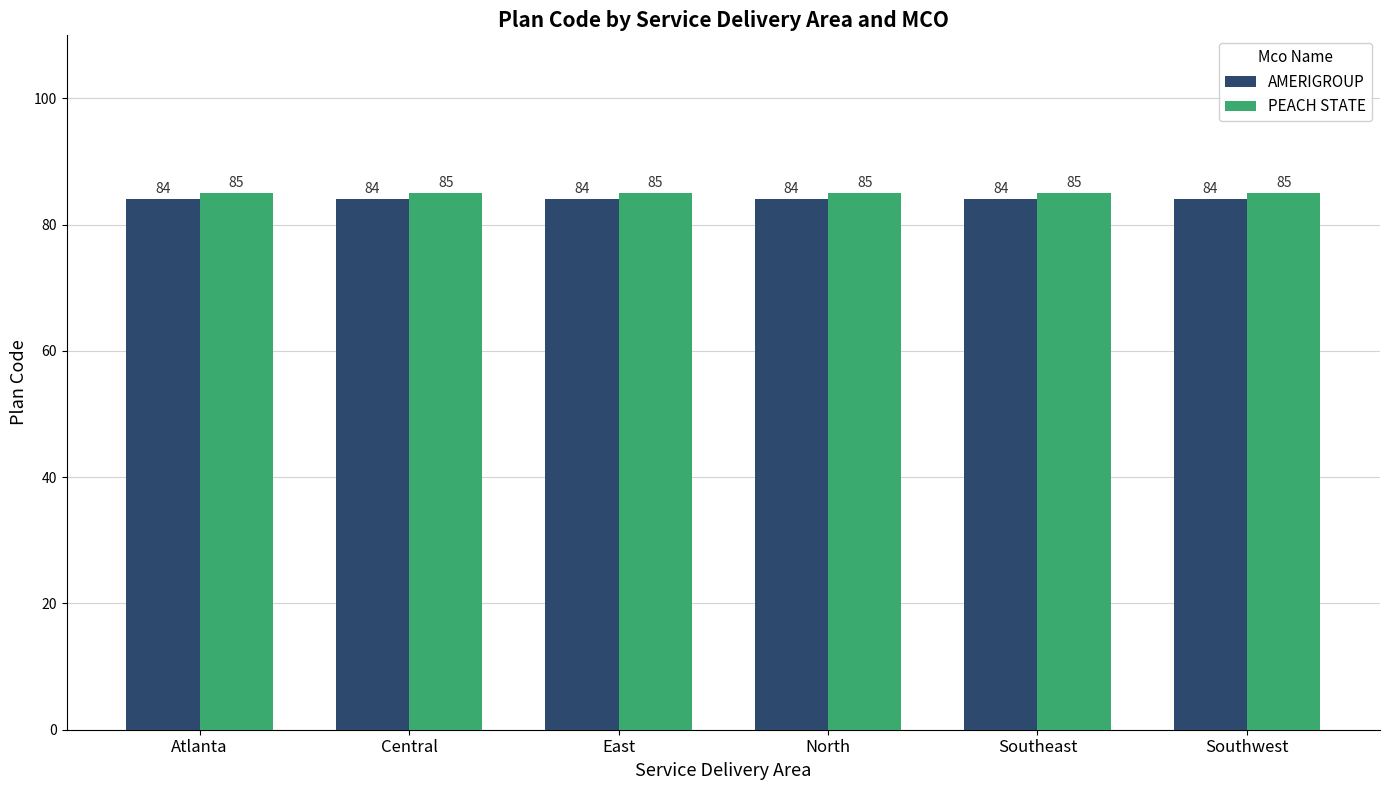

List the series in order of their overall mean, highest first.

PEACH STATE, AMERIGROUP